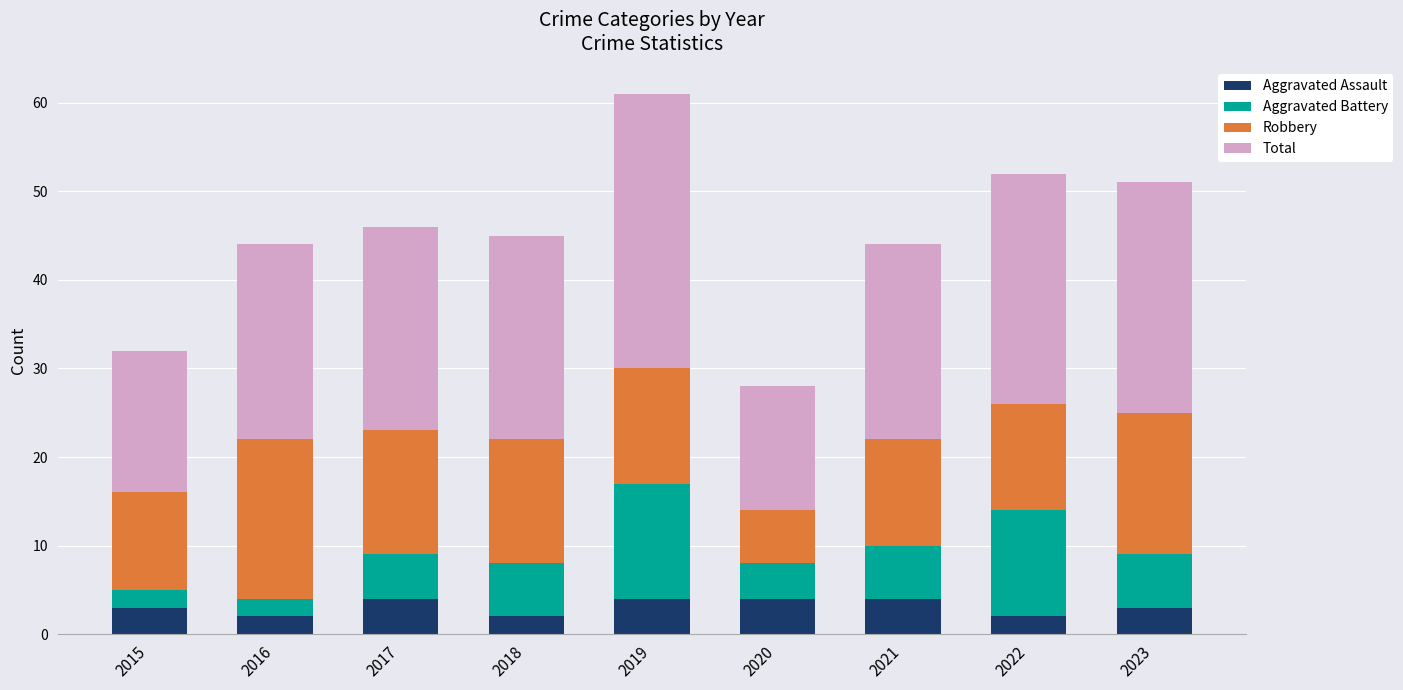

At which category is the sum across all series the highest?

2019